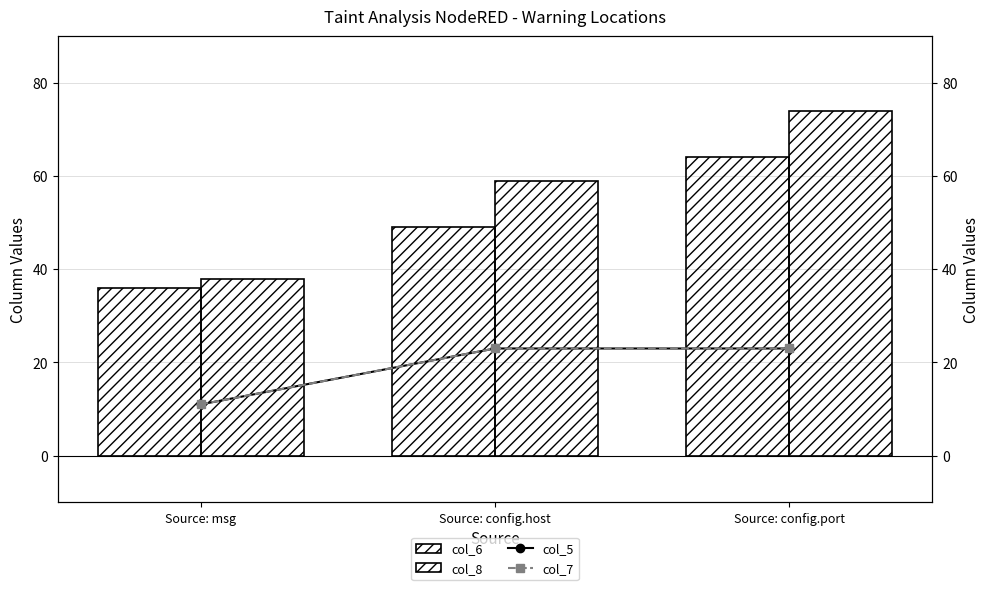

The value of col_6 at Source: config.port is 64. True or false?

True